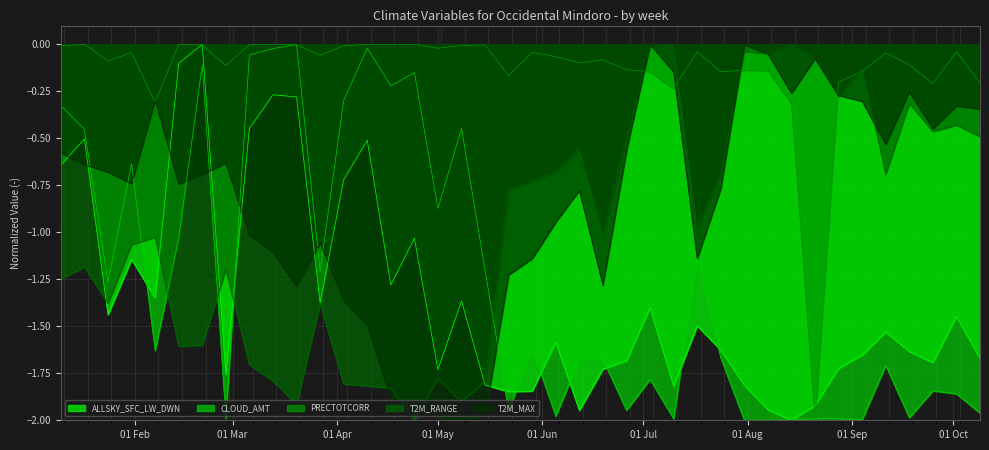

Rank the series by their maximum value, from lowest to highest.

ALLSKY_SFC_LW_DWN, CLOUD_AMT, PRECTOTCORR, T2M_RANGE, T2M_MAX